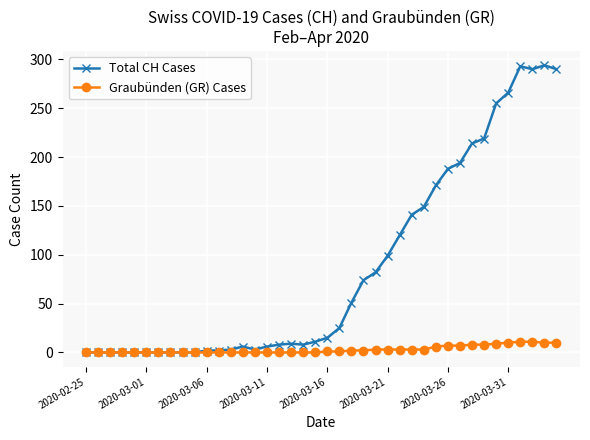

Rank the series by their maximum value, from highest to lowest.

Total CH Cases, Graubünden (GR) Cases